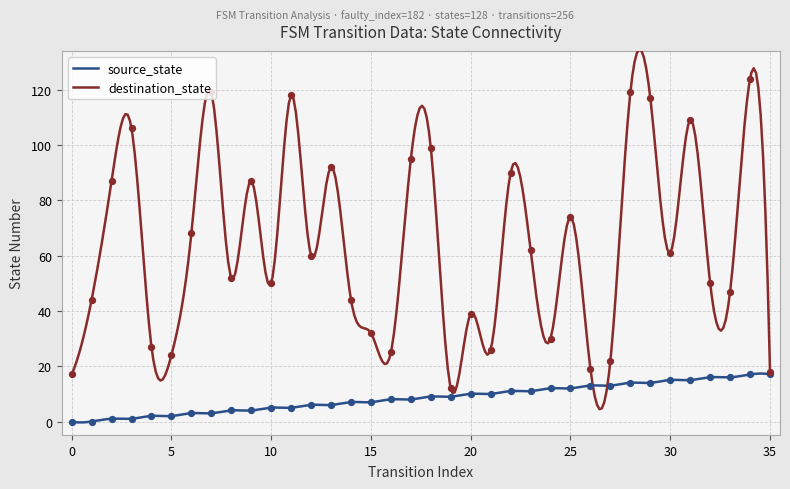

Which series contains the lowest Y value?

source_state